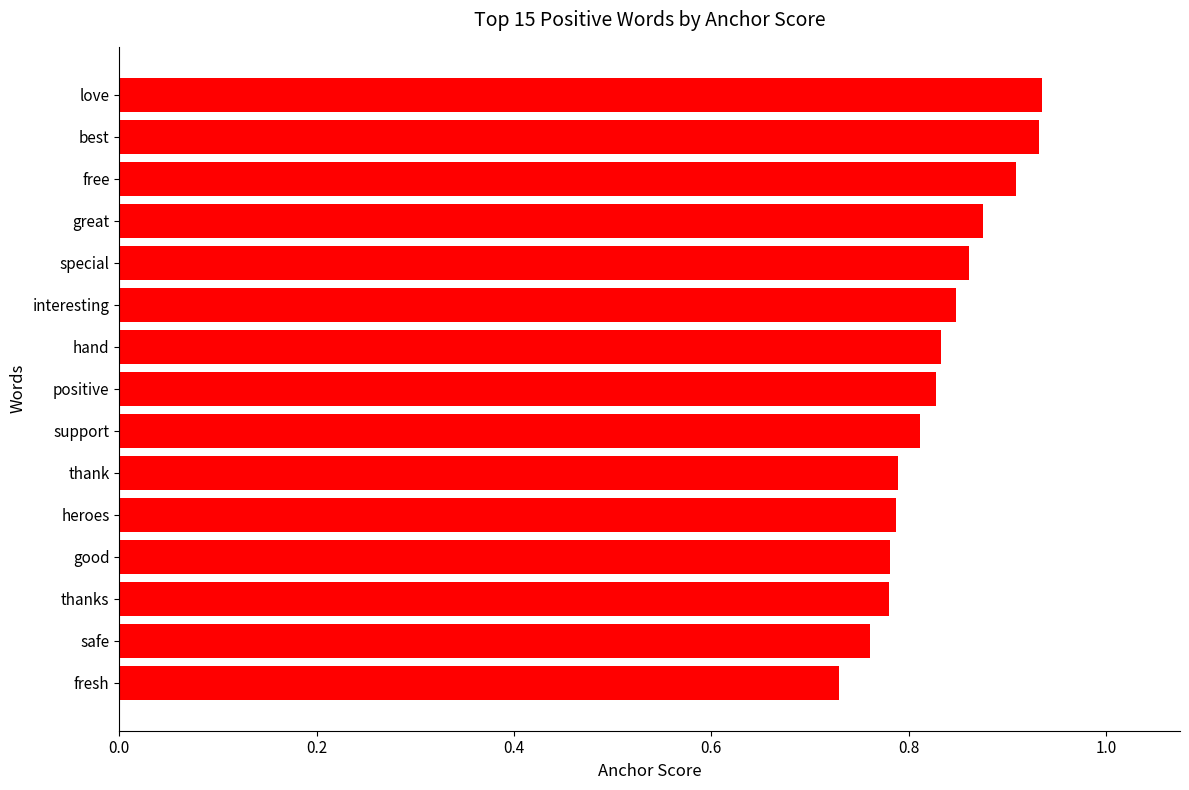

Where is the data nearest to the value 0?

fresh